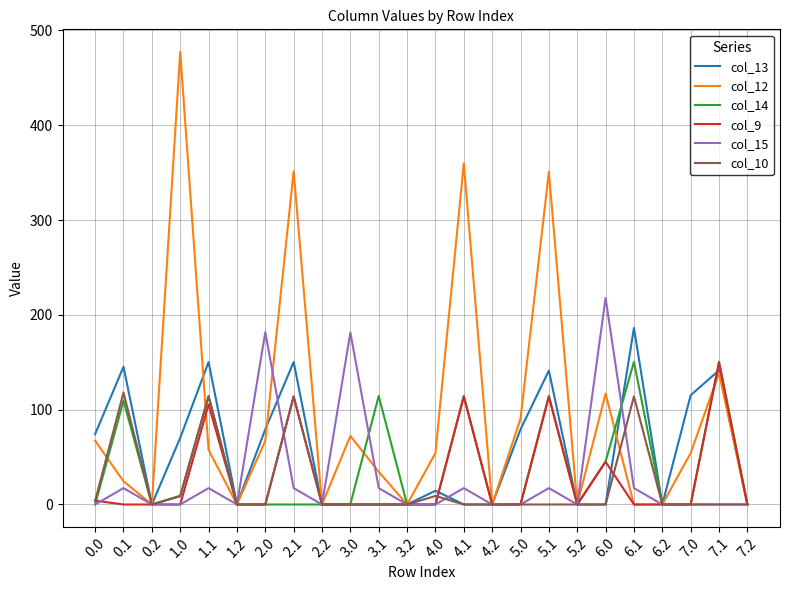

The value of col_13 at 4.1 is 108.3. True or false?

False